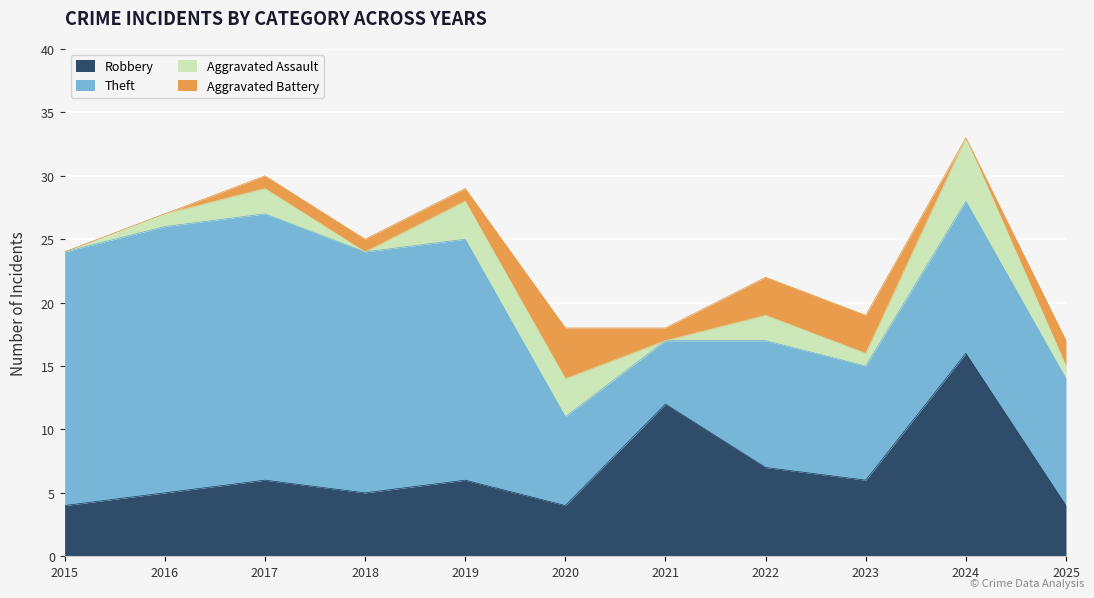

What is the difference between the maximum and second lowest values in the Theft series?

14